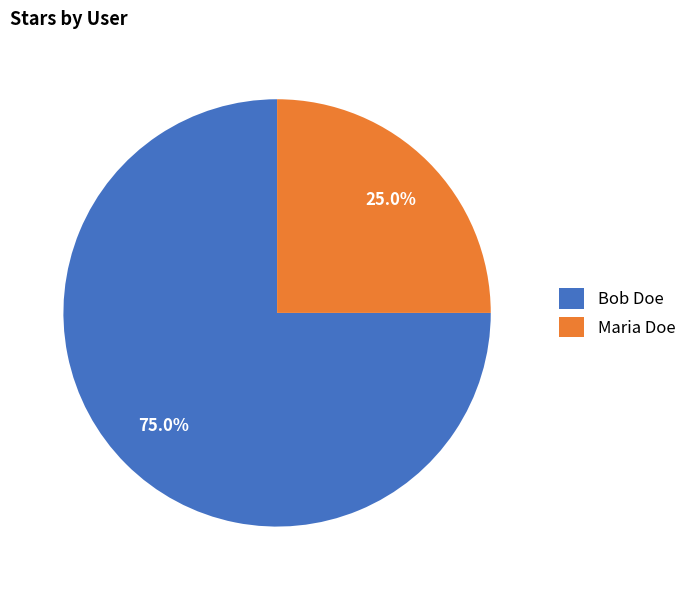

What is the smallest slice in the pie chart?

Maria Doe